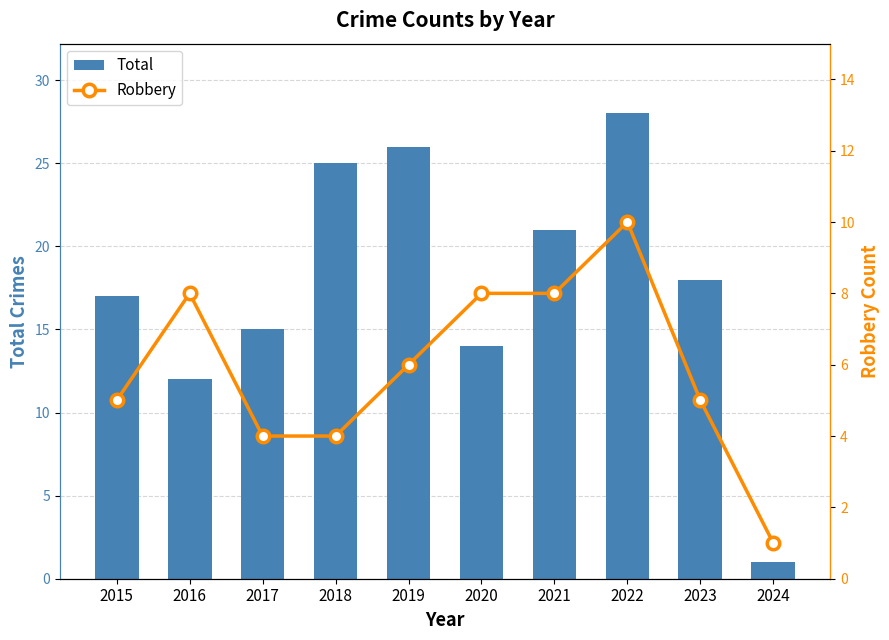

True or false: Robbery has a value of 7 at 2023.

False